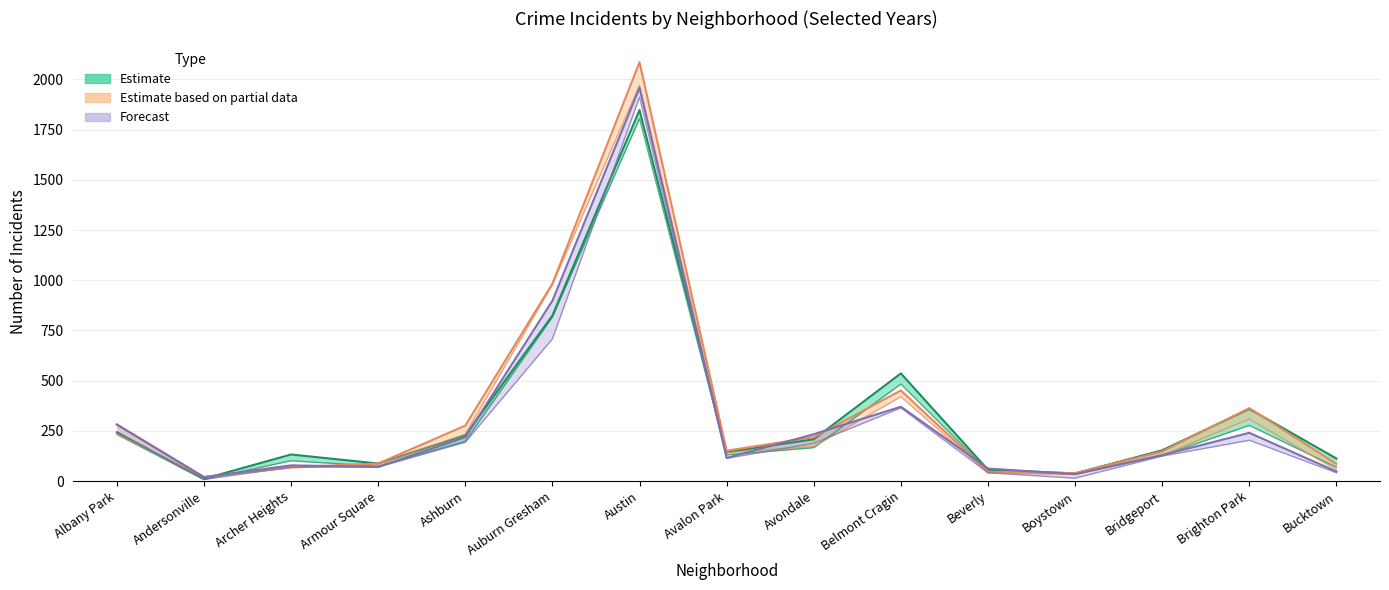

What is the sum of all 2017 values?

4882